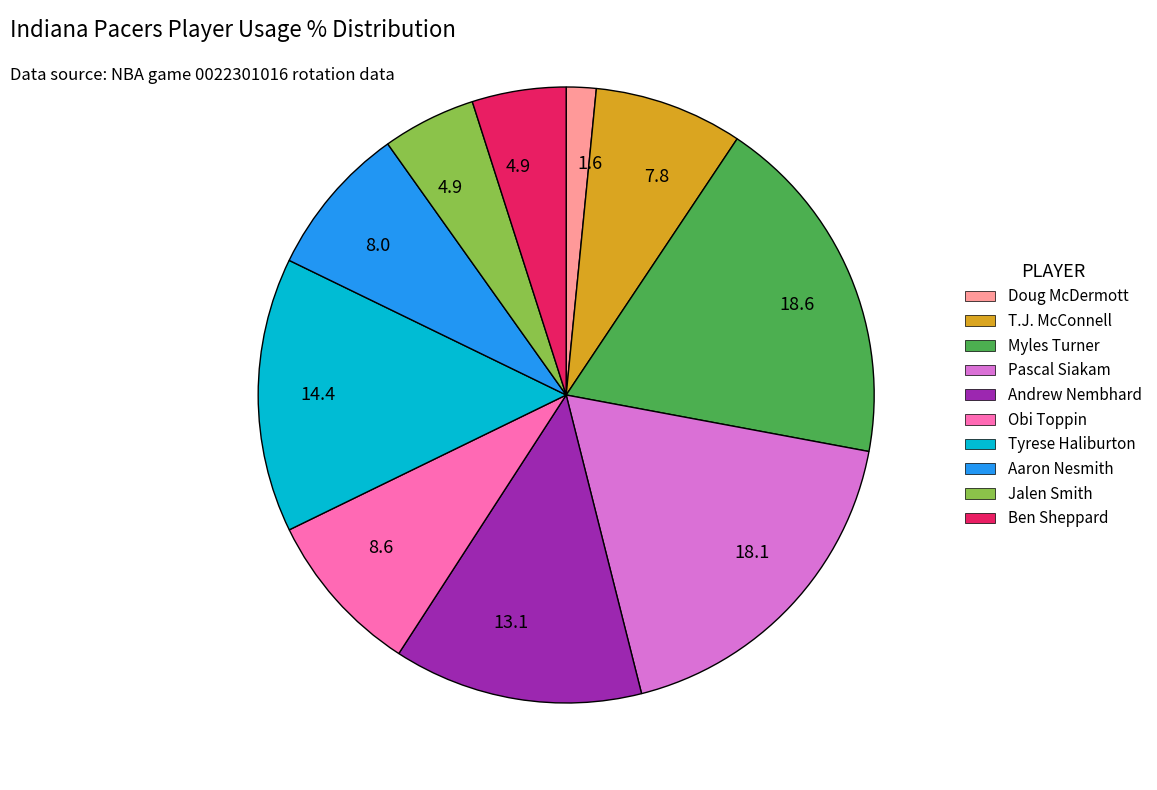

Is there any slice that represents more than half of the pie?

No